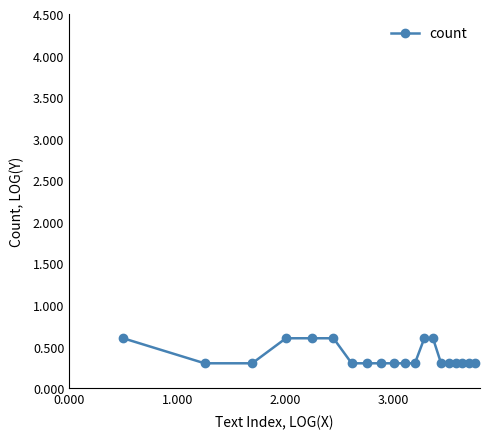

How many values are between 0 and 1?

20